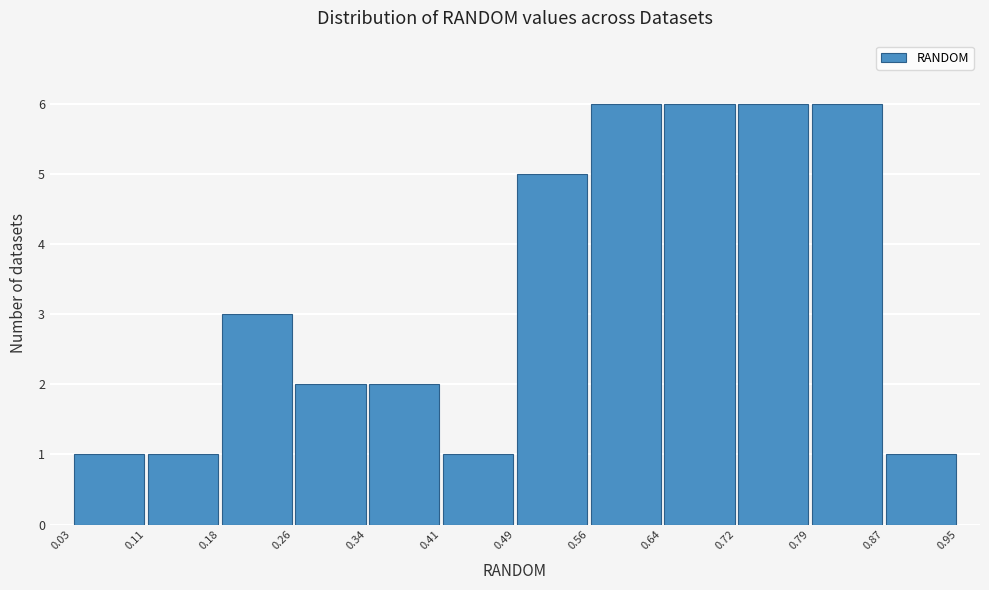

Reading left to right, transcribe this chart: for each bar, give the range it covers on the x-axis and its height. The values are not printed on the chart, so give them approximately, as read against the axis.

0.03 to 0.11: 1
0.11 to 0.18: 1
0.18 to 0.26: 3
0.26 to 0.34: 2
0.34 to 0.41: 2
0.41 to 0.49: 1
0.49 to 0.56: 5
0.56 to 0.64: 6
0.64 to 0.72: 6
0.72 to 0.79: 6
0.79 to 0.87: 6
0.87 to 0.95: 1